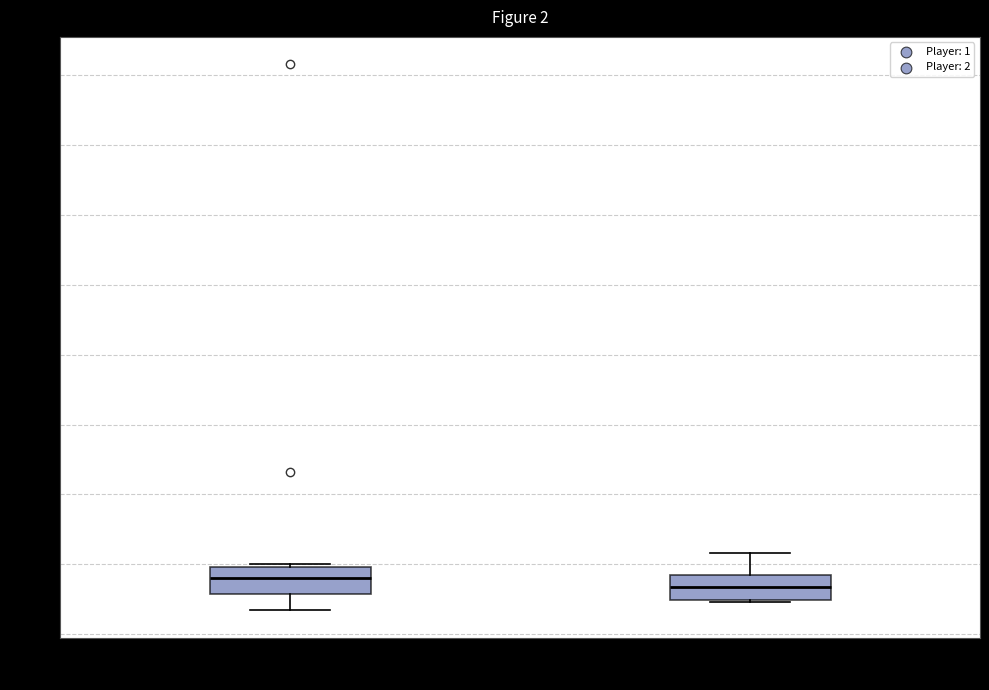

Which box's median line is the highest?

Player: 1